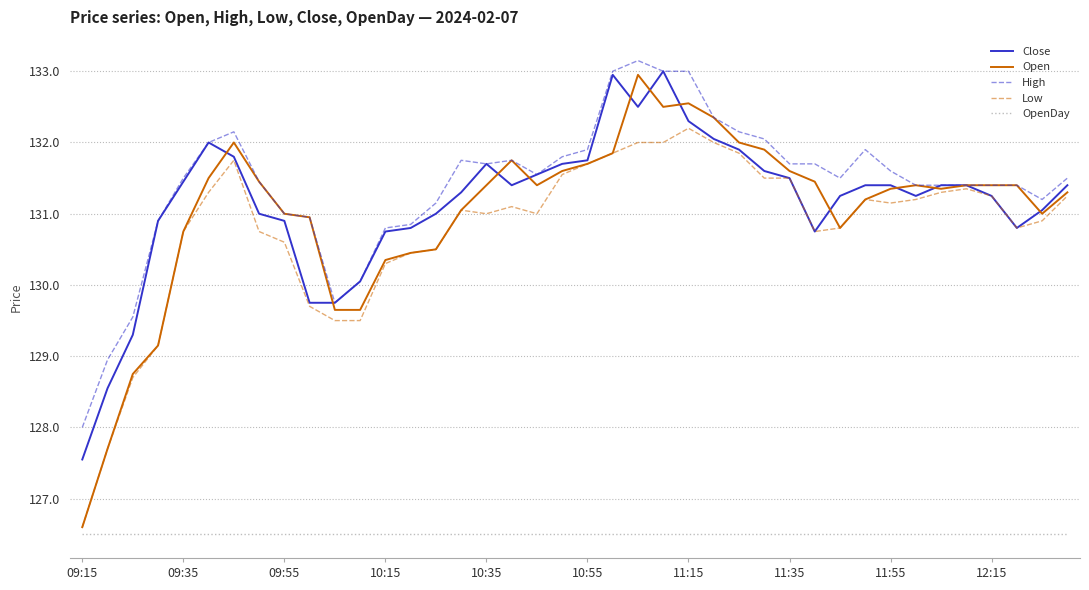

What is the sum of all Close values?

5246.1